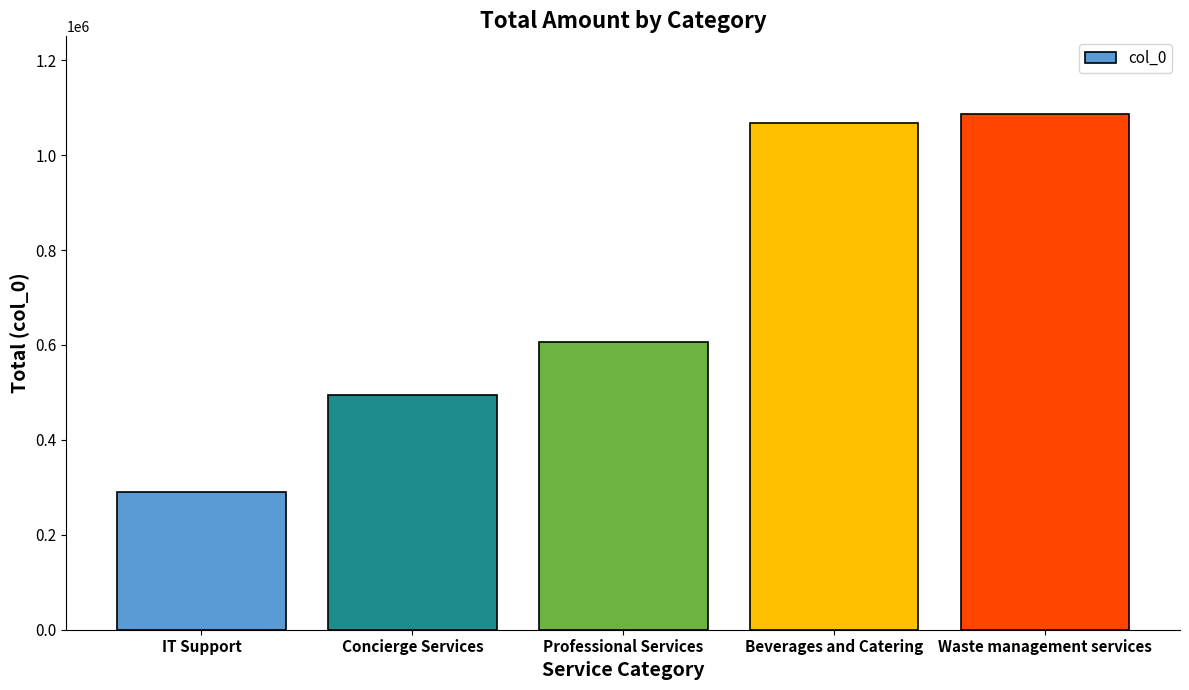

How many distinct data groups are displayed?

1